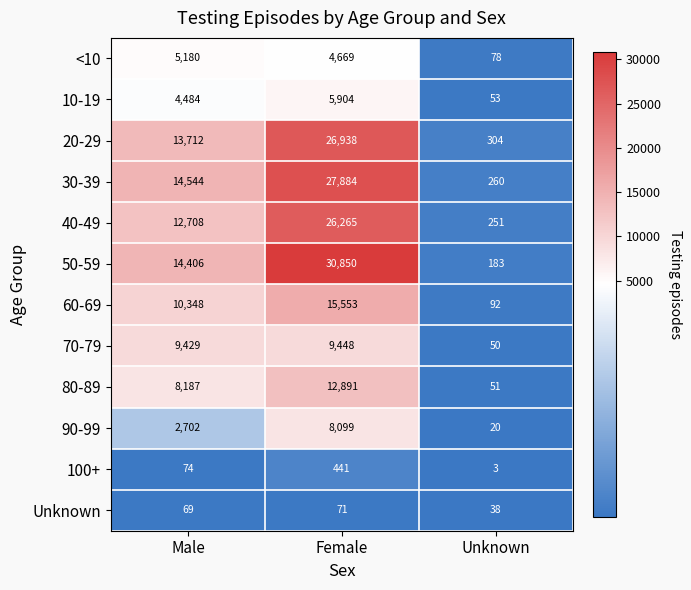

What is the difference between the highest and lowest values at Male?

14475